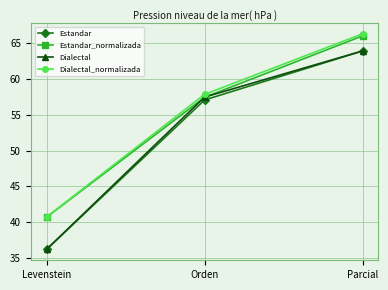

Which series has the widest spread of values?

Estandar